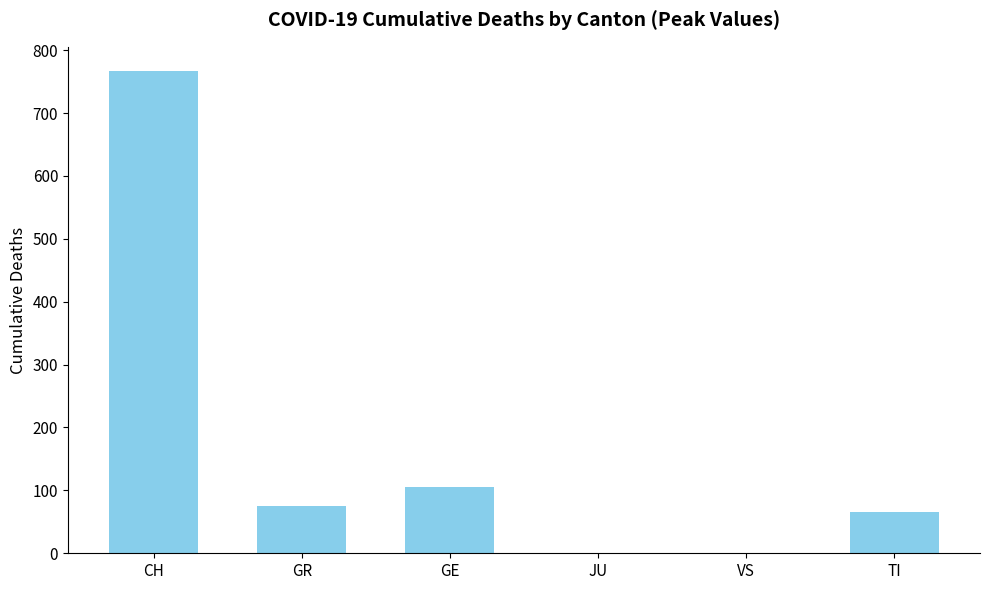

The value at GE is 106. True or false?

True